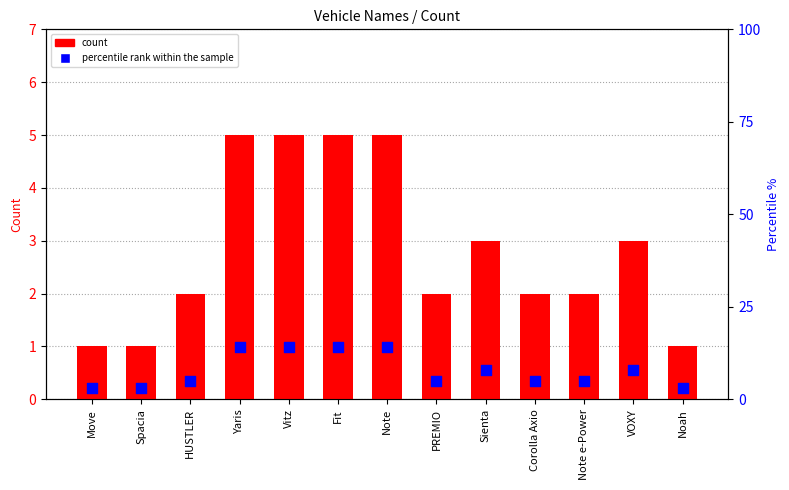

At how many categories does at least one series exceed 6?

6